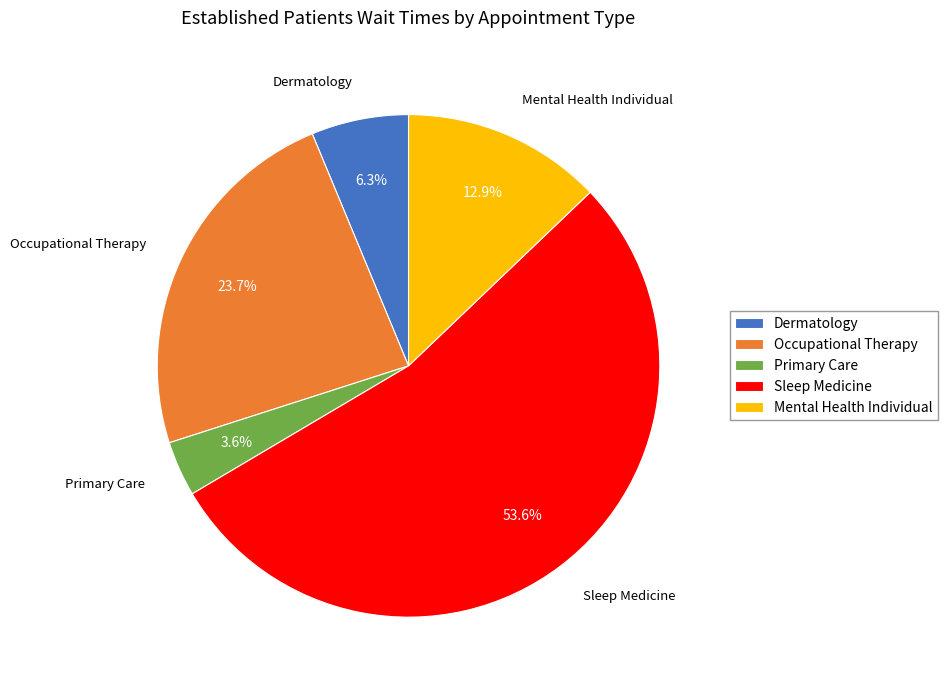

How many segments does this pie chart have?

5